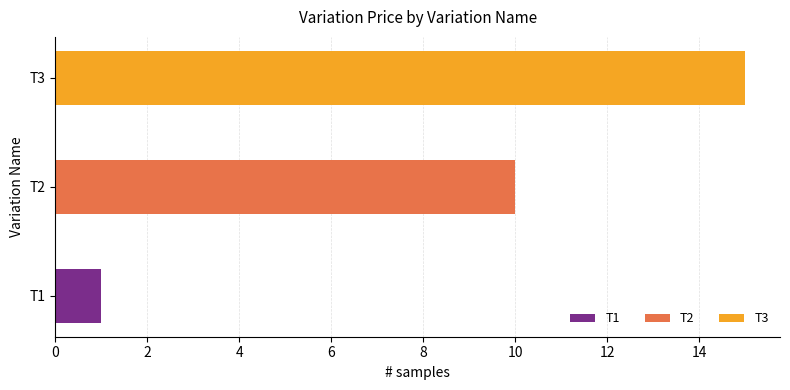

What is the value of the 2nd bar from the left?

10